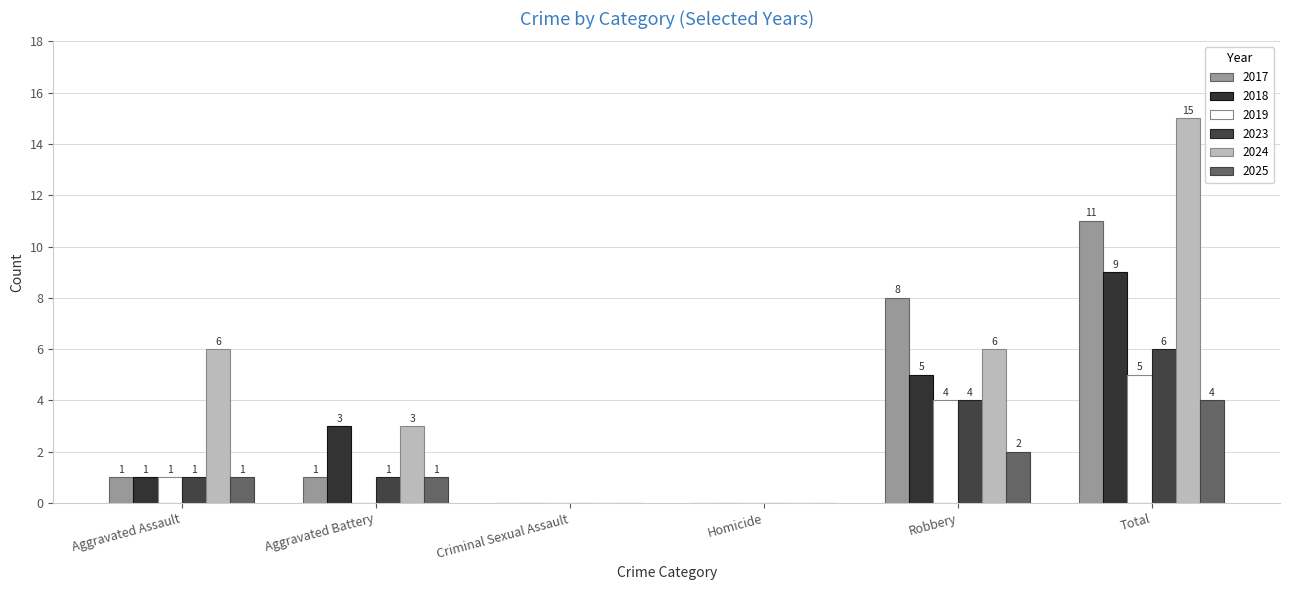

Are the bars horizontal?

No